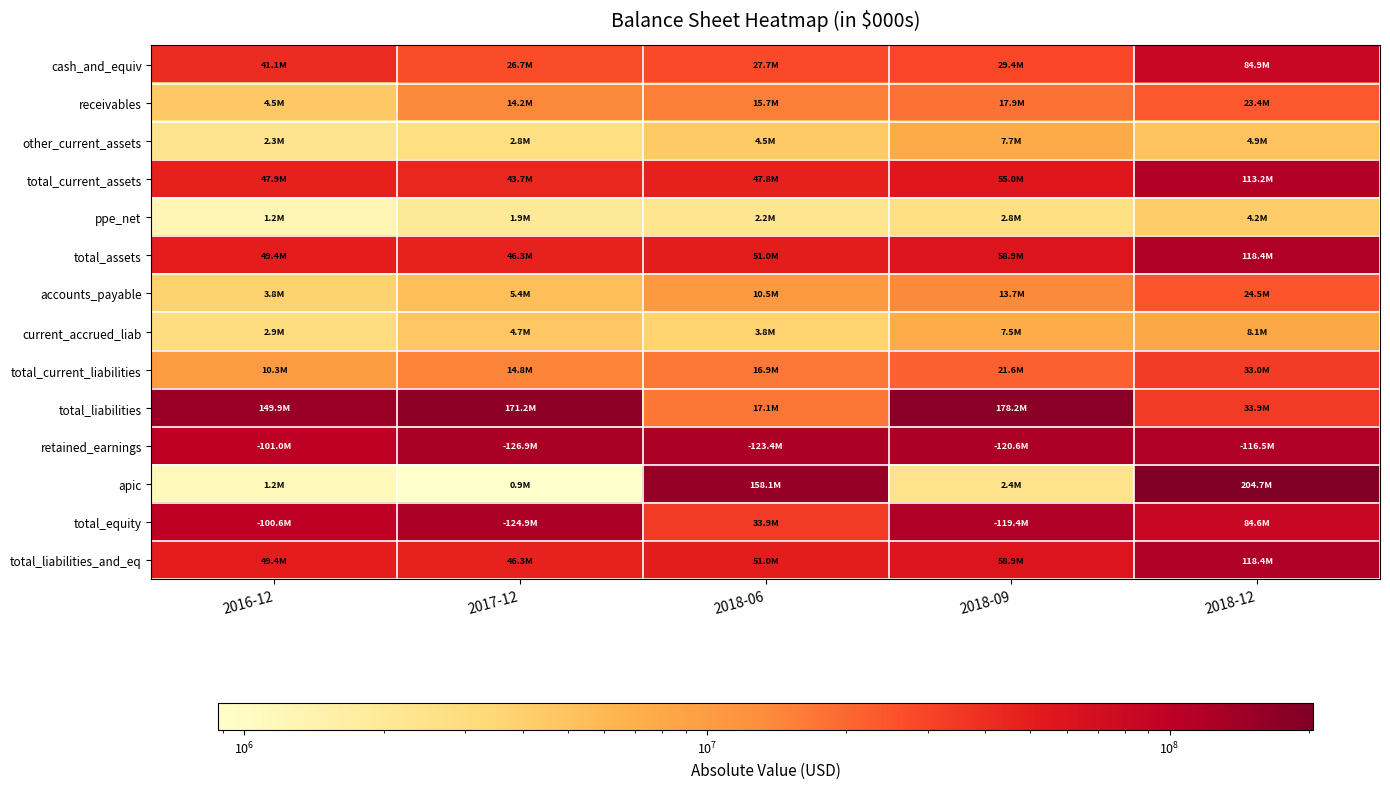

Reading left to right, extract all data points from this chart.

cash_and_equiv: 2016-12=41056000	2017-12=26720000	2018-06=27689000	2018-09=29448000	2018-12=84860000
receivables: 2016-12=4527000	2017-12=14205000	2018-06=15670000	2018-09=17855000	2018-12=23374000
other_current_assets: 2016-12=2288000	2017-12=2814000	2018-06=4451000	2018-09=7715000	2018-12=4942000
total_current_assets: 2016-12=47871000	2017-12=43739000	2018-06=47810000	2018-09=55018000	2018-12=113176000
ppe_net: 2016-12=1242000	2017-12=1944000	2018-06=2201000	2018-09=2814000	2018-12=4211000
total_assets: 2016-12=49354000	2017-12=46261000	2018-06=51009000	2018-09=58857000	2018-12=118443000
accounts_payable: 2016-12=3819000	2017-12=5433000	2018-06=10455000	2018-09=13741000	2018-12=24543000
current_accrued_liab: 2016-12=2932000	2017-12=4711000	2018-06=3771000	2018-09=7511000	2018-12=8117000
total_current_liabilities: 2016-12=10279000	2017-12=14815000	2018-06=16851000	2018-09=21581000	2018-12=33004000
total_liabilities: 2016-12=149910000	2017-12=171183000	2018-06=17134000	2018-09=178221000	2018-12=33882000
retained_earnings: 2016-12=101029000	2017-12=126900000	2018-06=123388000	2018-09=120590000	2018-12=116514000
apic: 2016-12=1153000	2017-12=877000	2018-06=158115000	2018-09=2425000	2018-12=204701000
total_equity: 2016-12=100557000	2017-12=124922000	2018-06=33875000	2018-09=119364000	2018-12=84561000
total_liabilities_and_eq: 2016-12=49353000	2017-12=46261000	2018-06=51009000	2018-09=58857000	2018-12=118443000